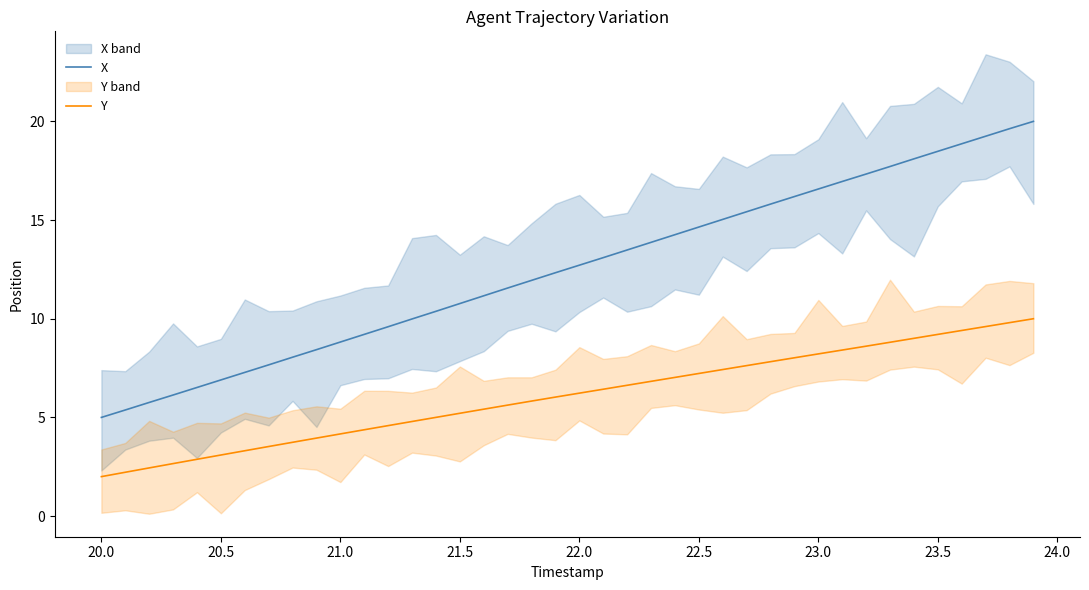

True or false: Y and X cross at least once.

False